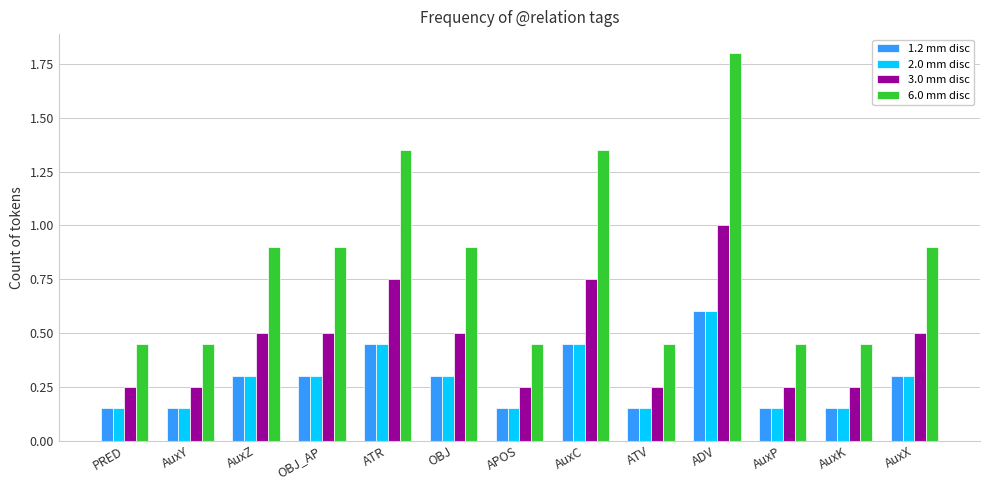

What is the label of the 9th bar from the right?

ATR